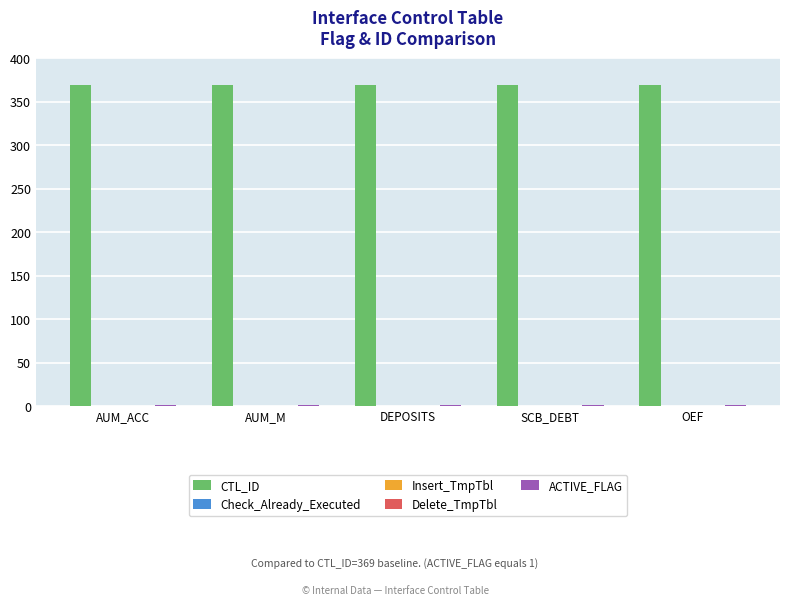

List the labels in order of ACTIVE_FLAG value, largest first.

AUM_ACC, AUM_M, DEPOSITS, SCB_DEBT, OEF